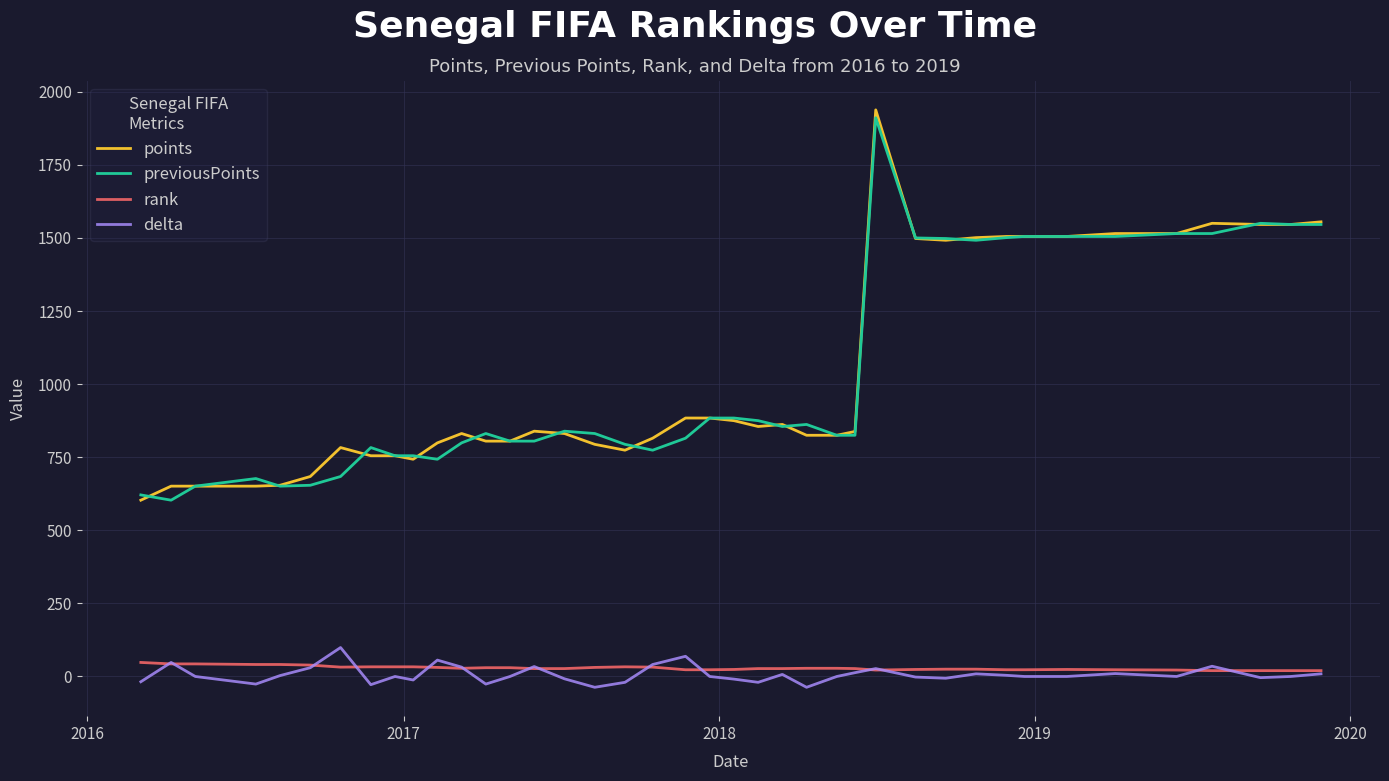

What is the lowest value of the points series?

603